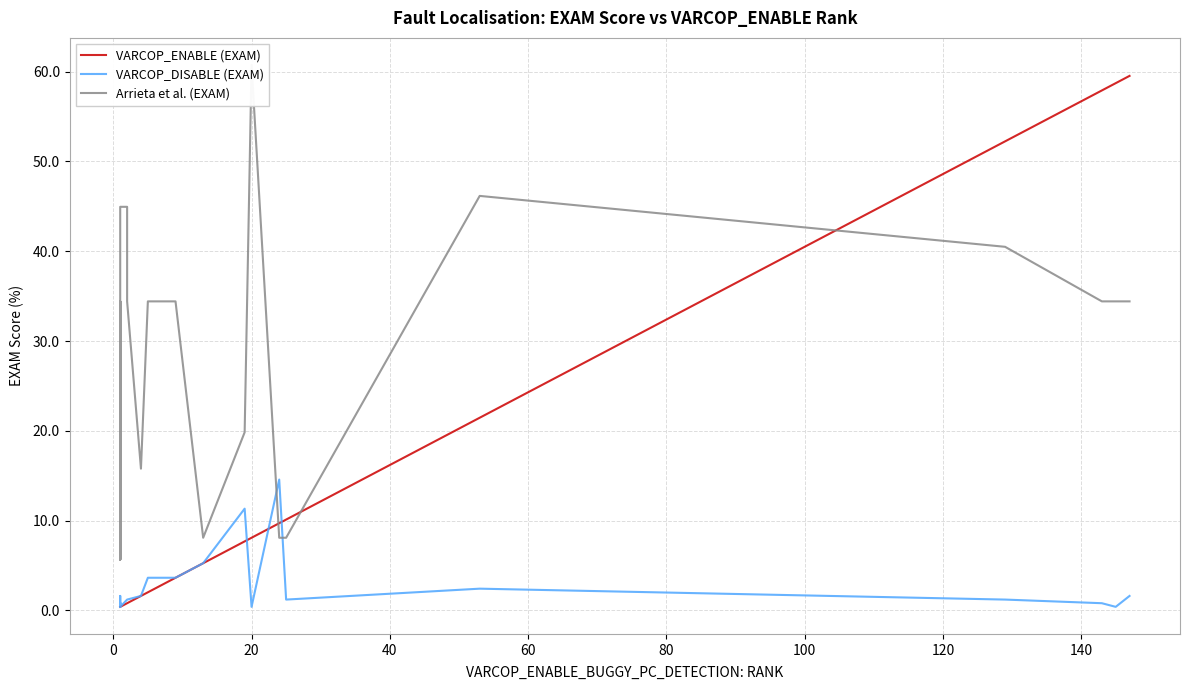

Which series ends up on top after the final intersection of VARCOP_ENABLE (EXAM) and VARCOP_DISABLE (EXAM)?

VARCOP_ENABLE (EXAM)